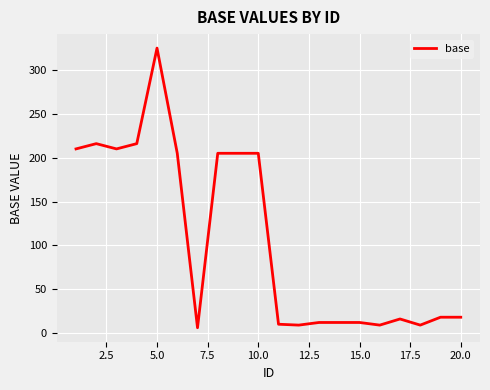

What is the greatest value displayed?

325